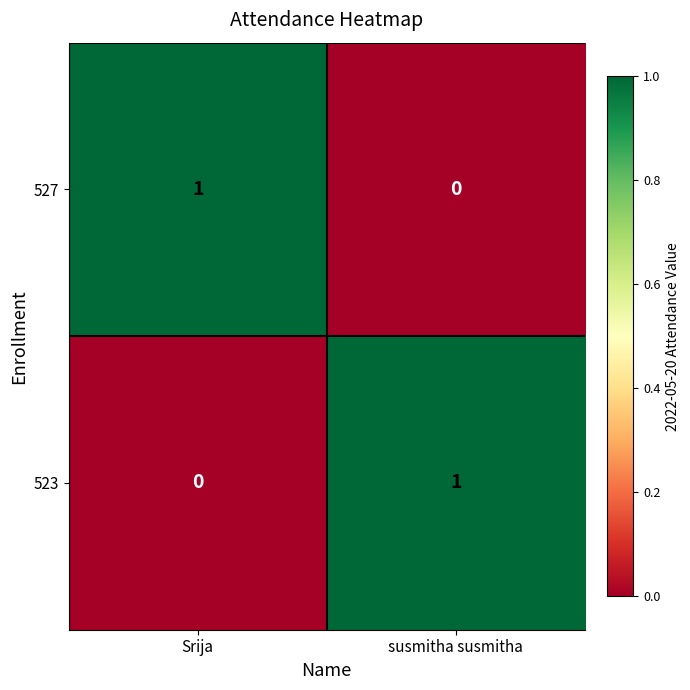

At which label is 523 closest to 0?

Srija